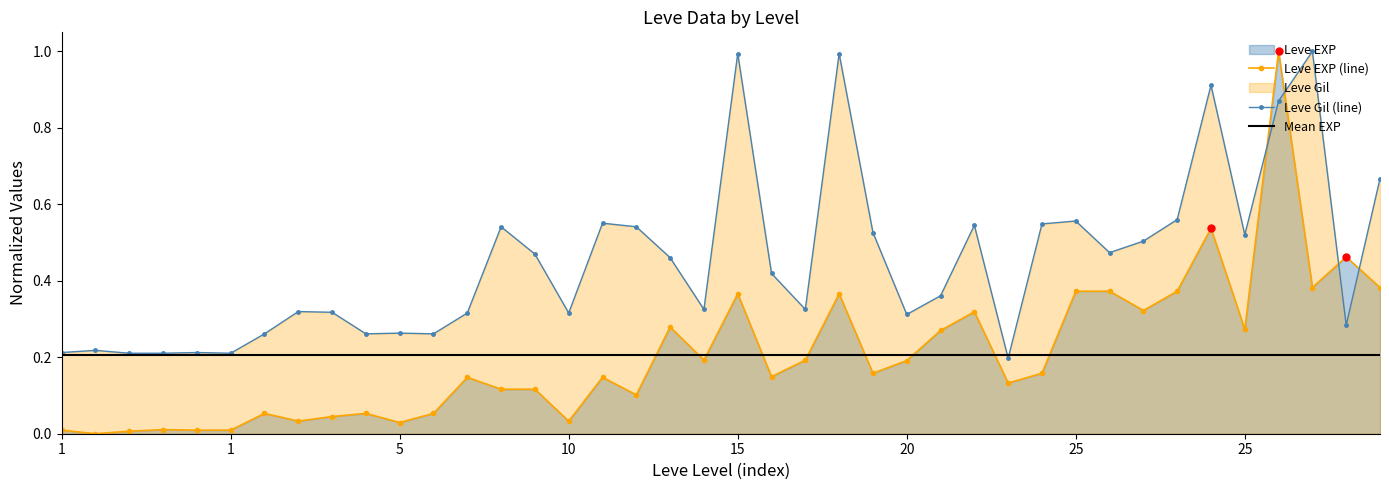

What is the value of the Leve Gil point at the 24th from the left?

0.5